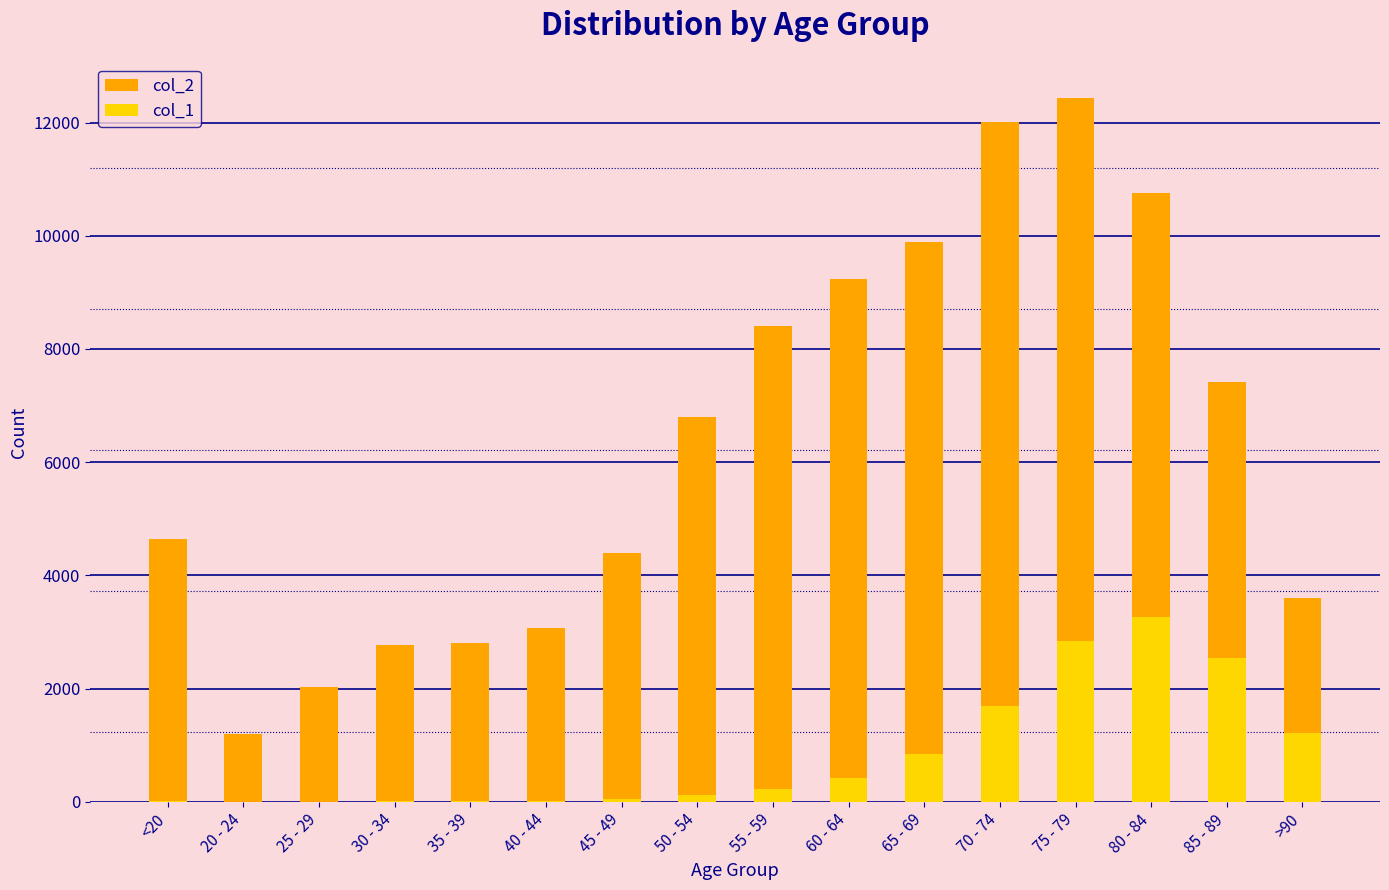

Where does the col_2 series first go above 6803?

55 - 59